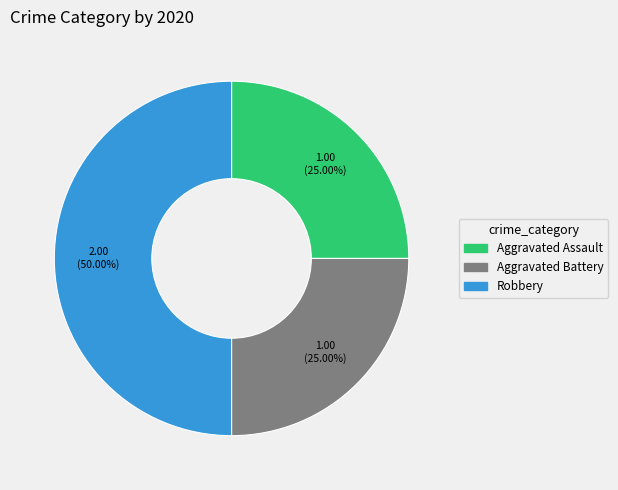

Which has a higher value, Aggravated Battery or Robbery?

Robbery